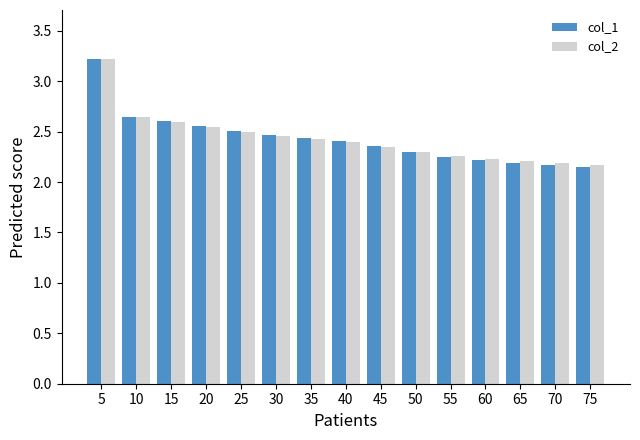

Which series changed the most between 35 and 60?

col_1